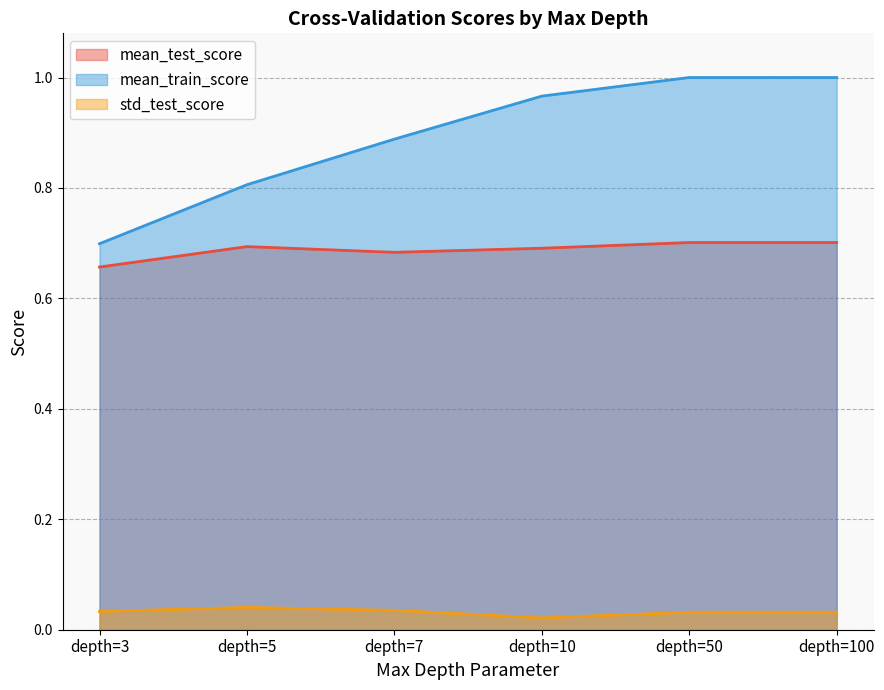

How many series are shown in this chart?

3